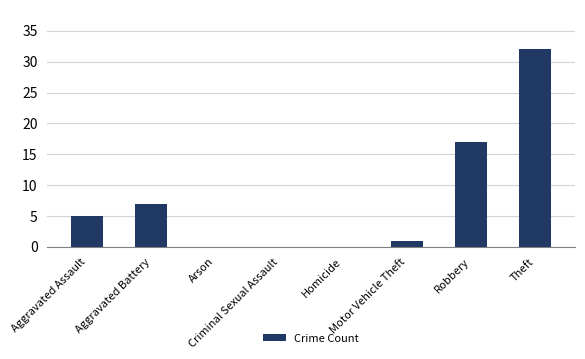

What is the greatest value displayed?

32